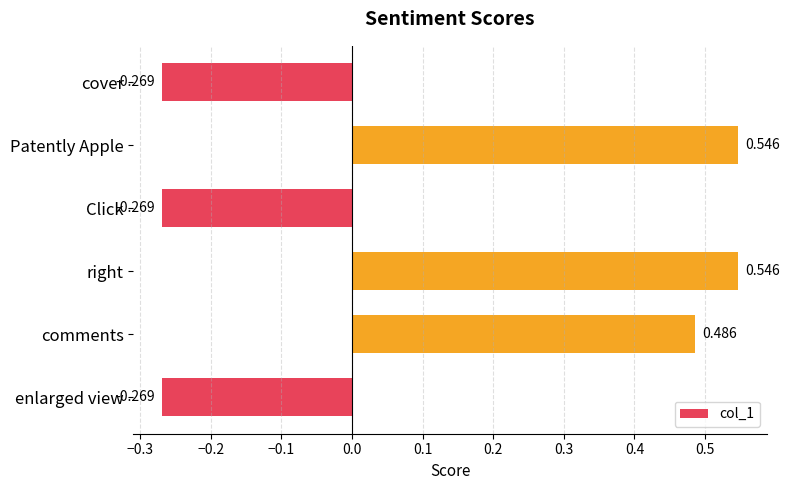

What is the label of the 3rd bar from the bottom?

right